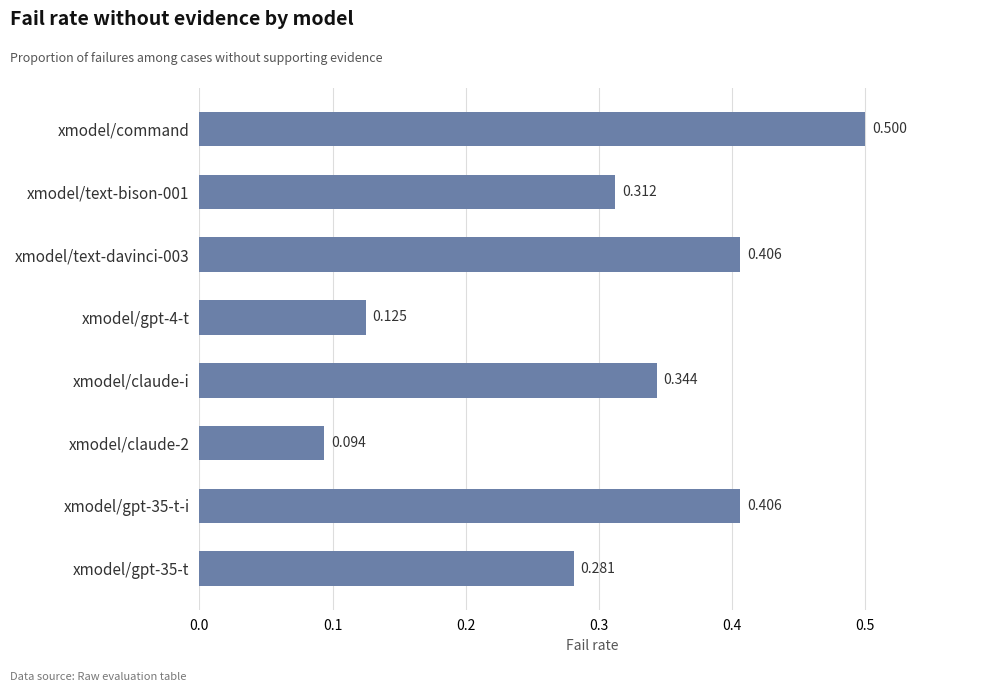

Which category has the highest value across all series?

xmodel/command